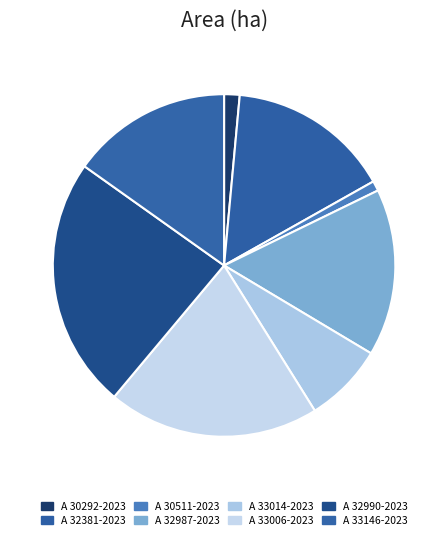

The A 30511-2023 slice represents 1% of the pie. True or false?

True